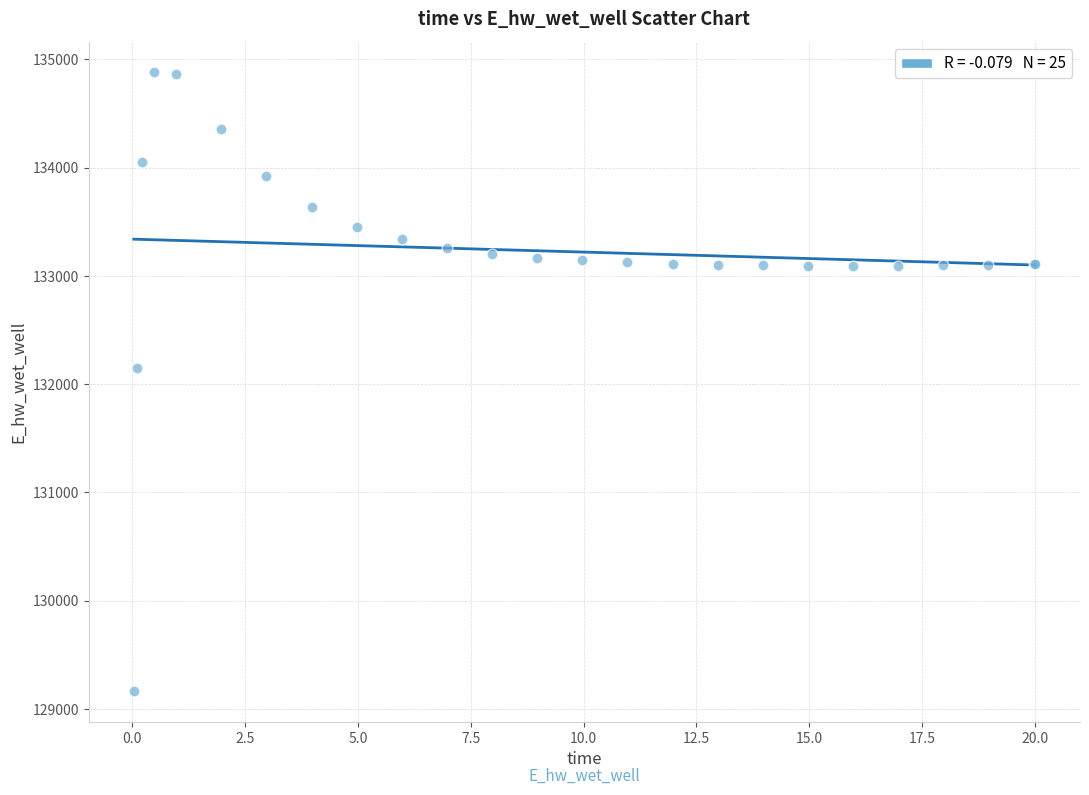

What Y value in the scatter plot is closest to 132021?

132146.5